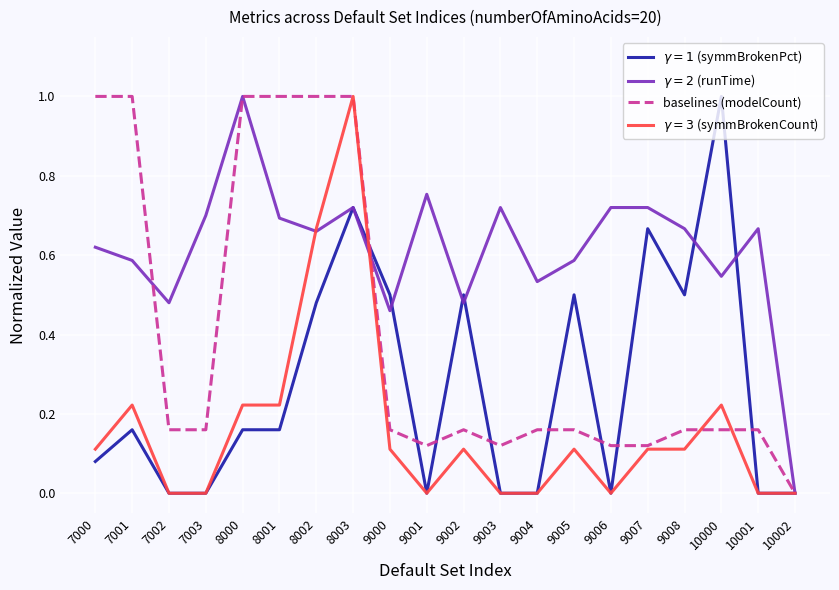

The value of baselines (modelCount) at 7000 is 1.4. True or false?

False